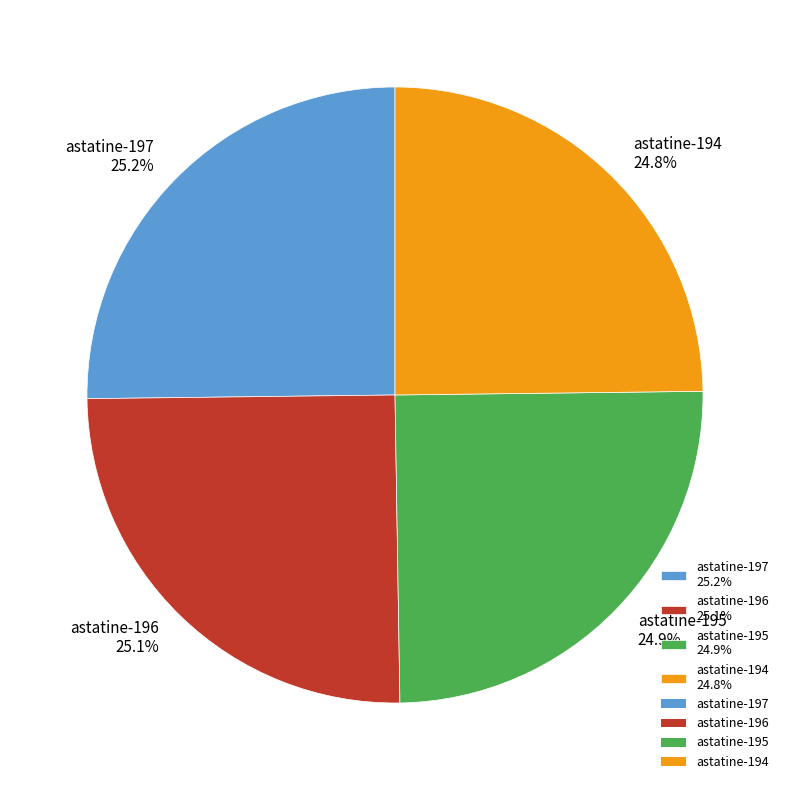

The astatine-197 slice represents 25% of the pie. True or false?

True